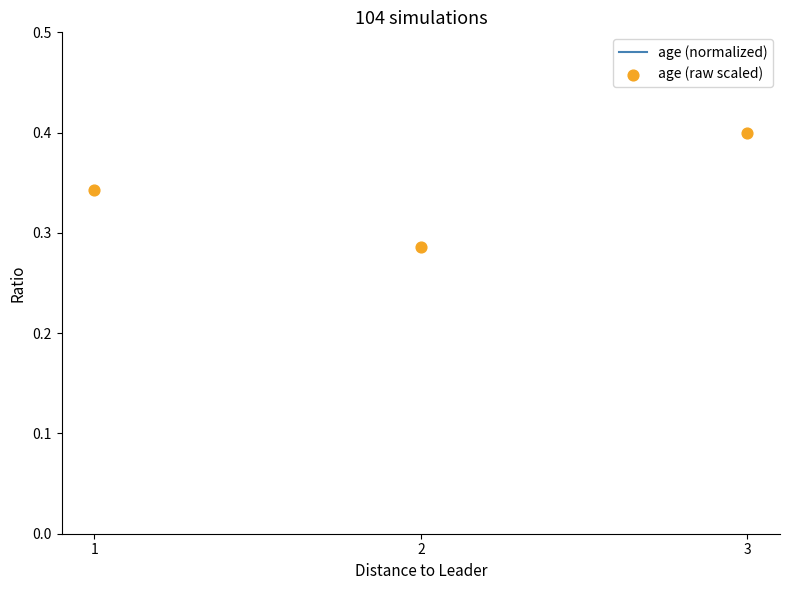

Which series reaches the minimum Y coordinate?

age (raw scaled)